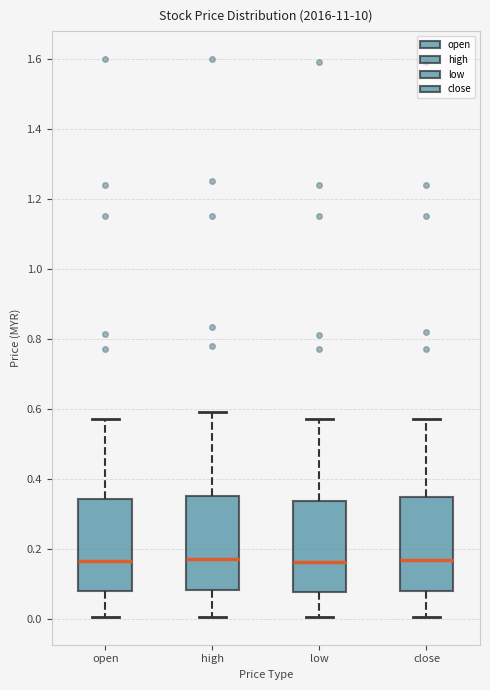

Reading left to right, read every box against the y-axis: the position of its median line, the range the box covers, and the ends of its whiskers. The values are not printed on the chart, so give them approximately, as read against the axis.

open: median 0.16, box 0.08 to 0.34, whiskers 0.00 to 0.58
high: median 0.18, box 0.08 to 0.36, whiskers 0.00 to 0.60
low: median 0.16, box 0.08 to 0.34, whiskers 0.00 to 0.58
close: median 0.16, box 0.08 to 0.34, whiskers 0.00 to 0.58